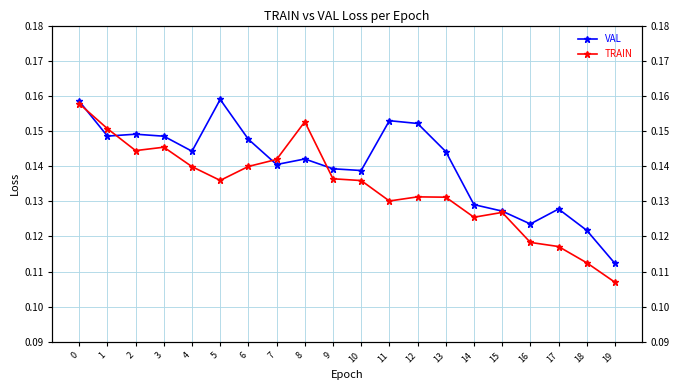

What is the average value of the TRAIN series?

0.1